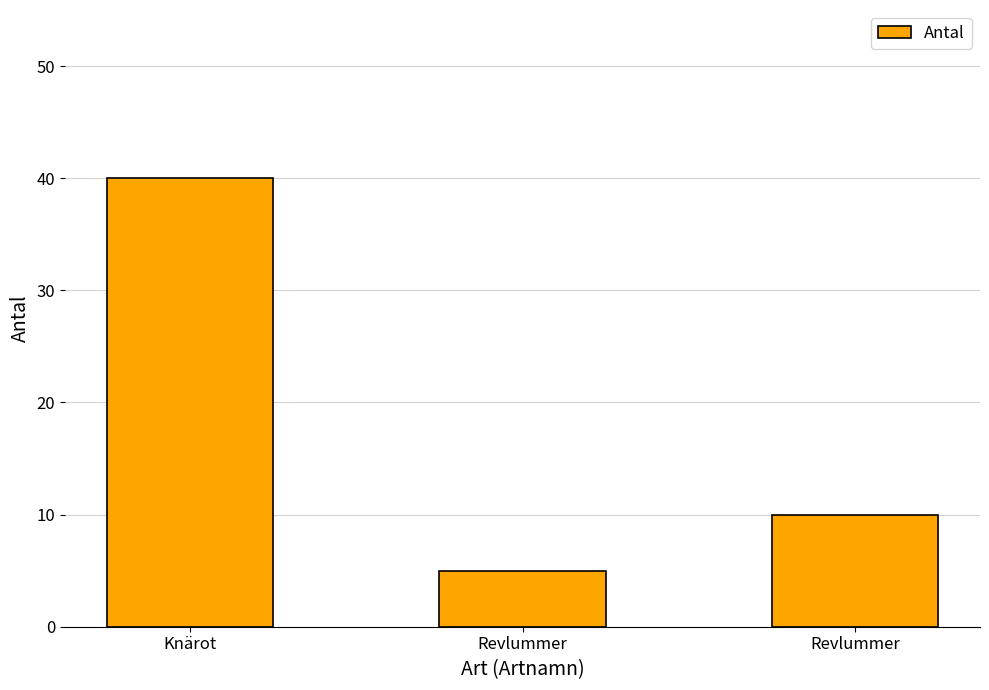

Reading left to right, transcribe all the data shown in this chart.

Knärot=40	Revlummer=5	Revlummer=10